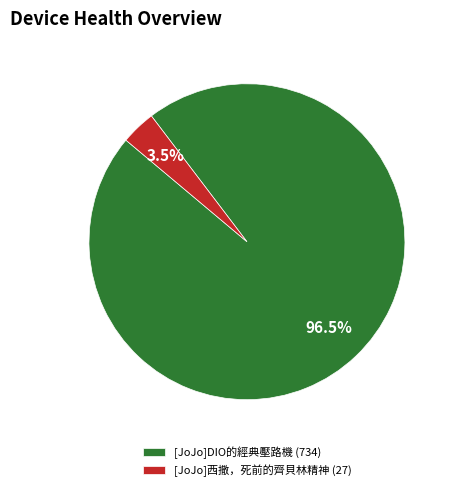

Is [JoJo]DIO的經典壓路機 (734) the majority of the pie?

Yes